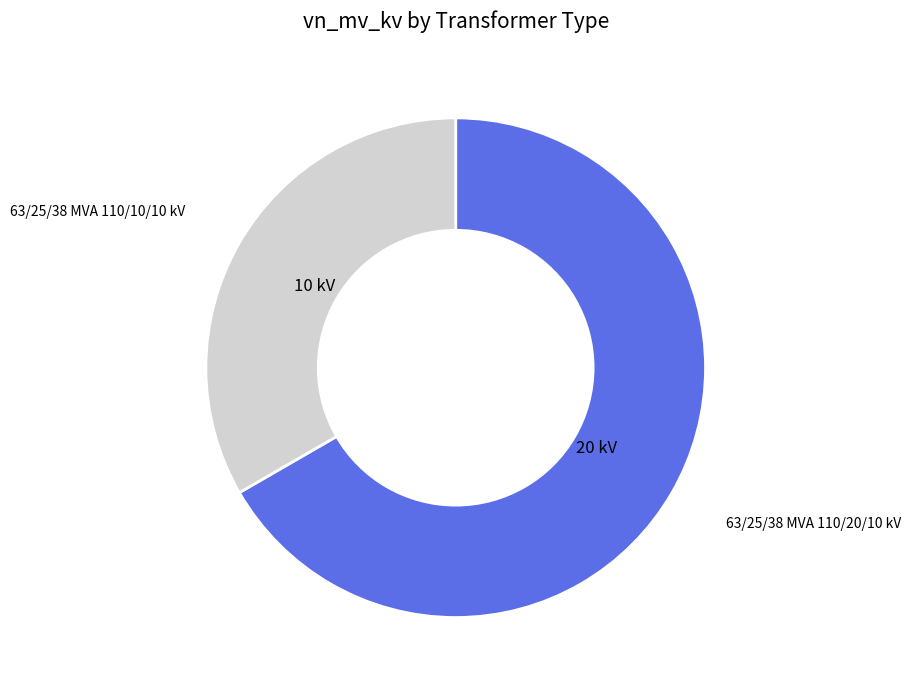

Is there a majority slice in this chart?

Yes